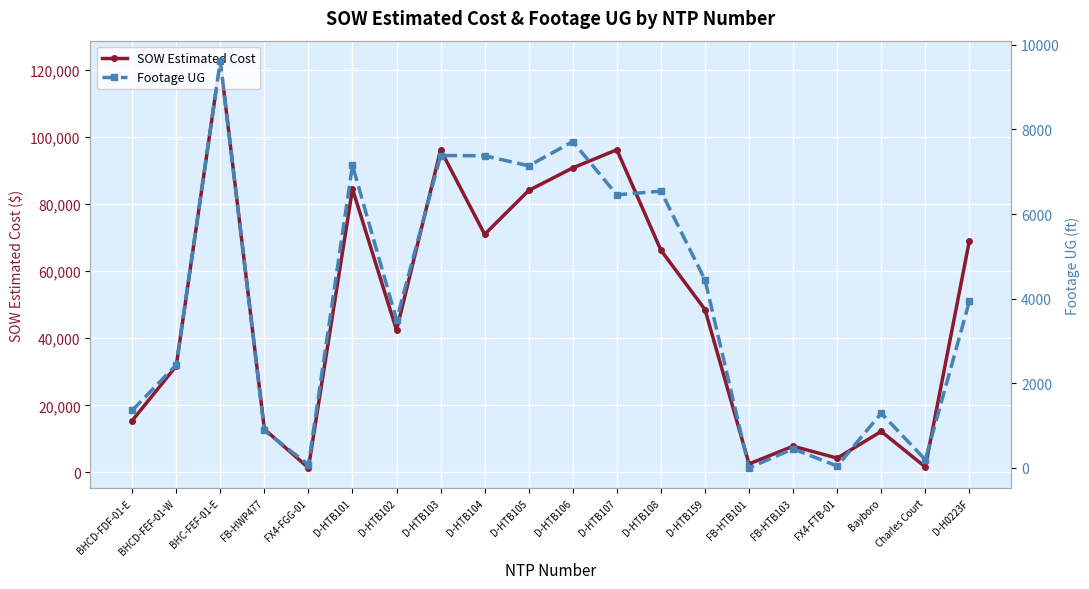

List the labels in order of SOW Estimated Cost value, largest first.

BHC-FEF-01-E, D-HTB107, D-HTB103, D-HTB106, D-HTB101, D-HTB105, D-HTB104, D-H0223F, D-HTB108, D-HTB159, D-HTB102, BHCD-FEF-01-W, BHCD-FDF-01-E, FB-HWP477, Bayboro, FB-HTB103, FX4-FTB-01, FB-HTB101, Charles Court, FX4-FGG-01